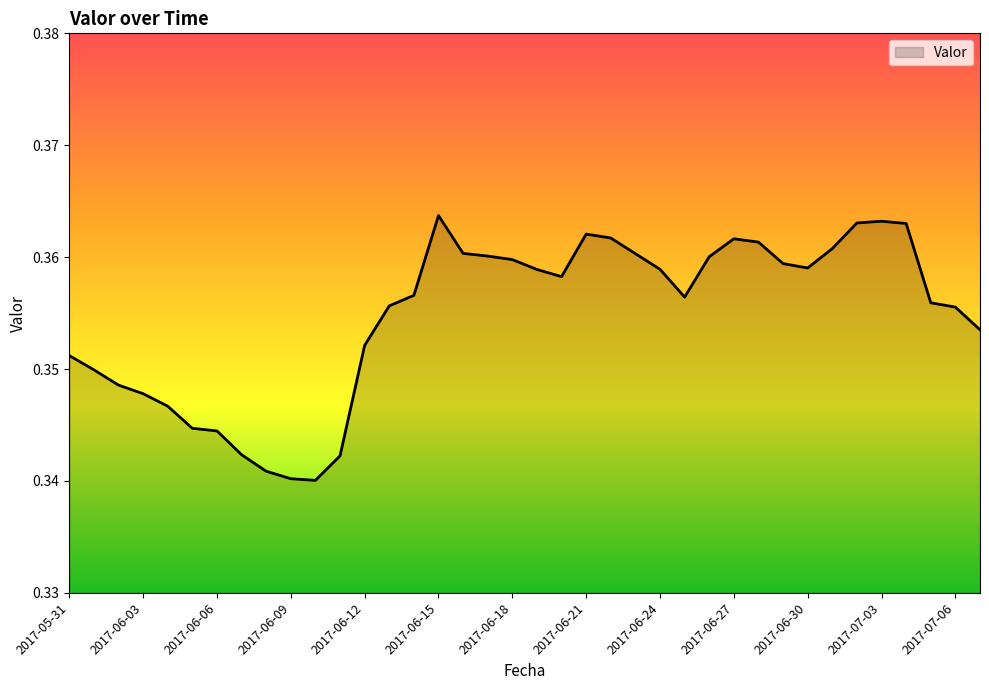

Which category has the highest value across all series?

2017-06-15